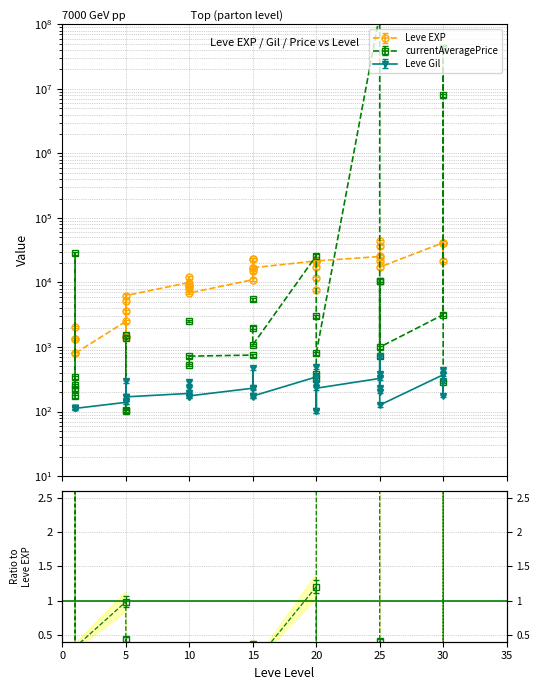

Which series changed the most between 10 and 30?

Leve EXP